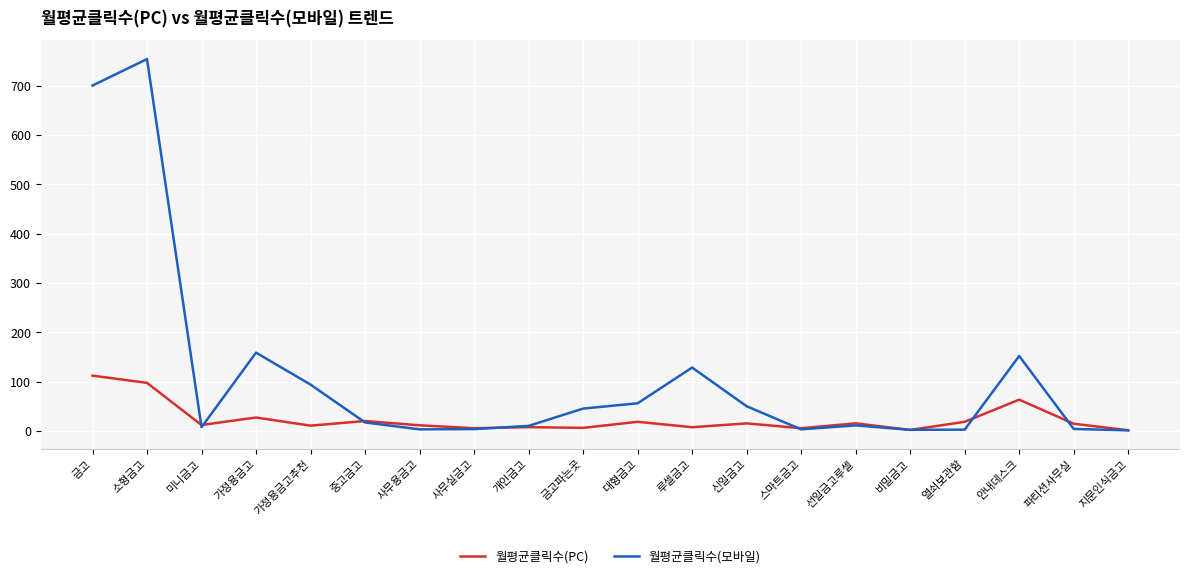

What is the spread (max minus min) of values at 파티션사무실?

10.6